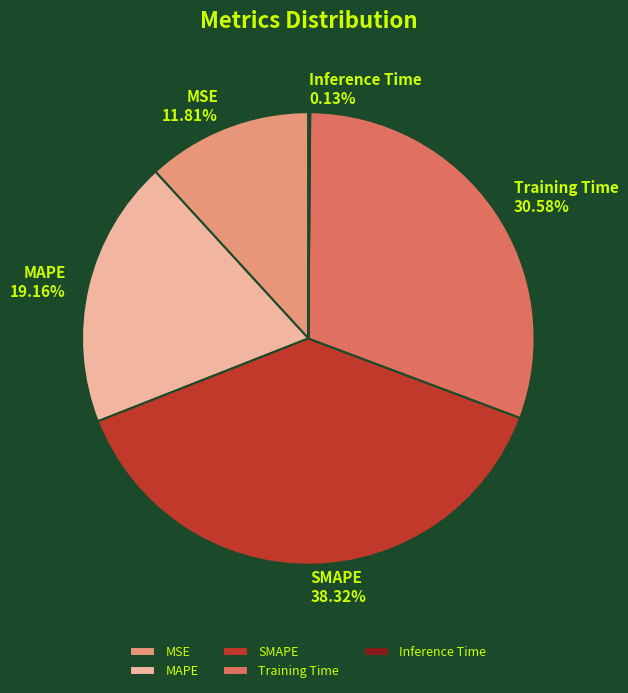

What is the largest slice in the pie chart?

SMAPE